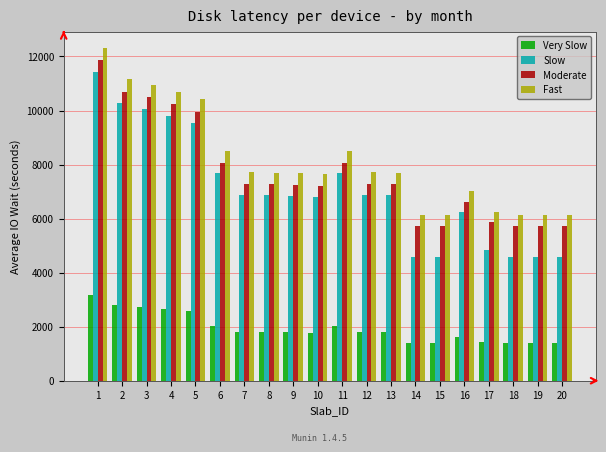

What is the total value across all series at 12?

23696